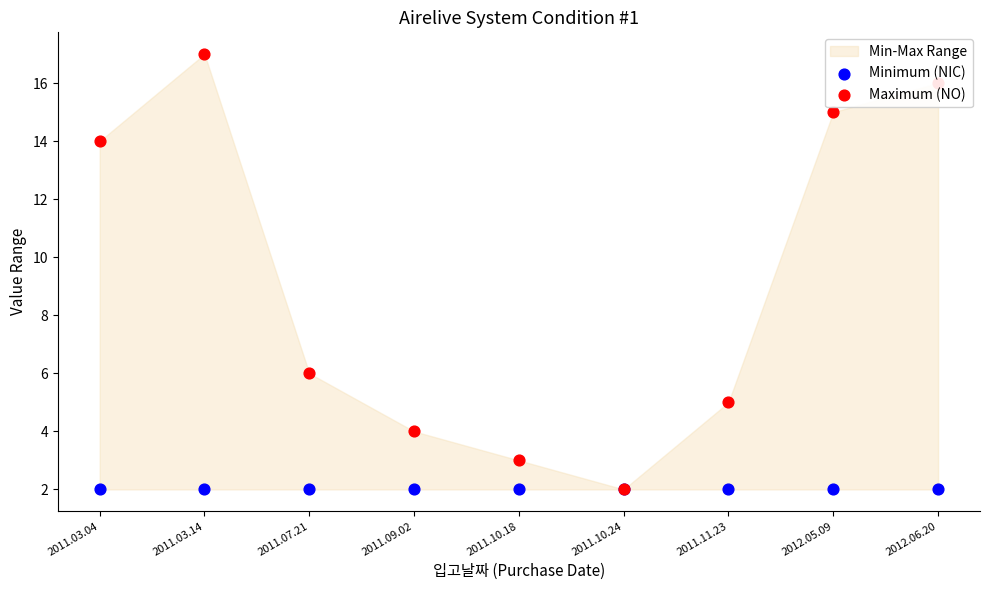

Which series has the largest total across all categories?

Maximum (NO)